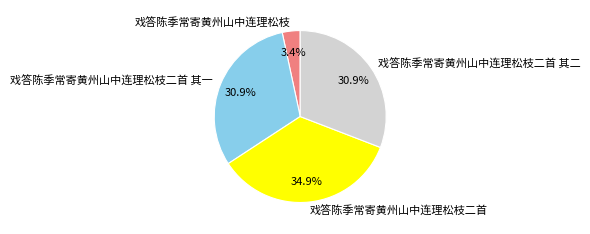

Does any single category account for the majority?

No